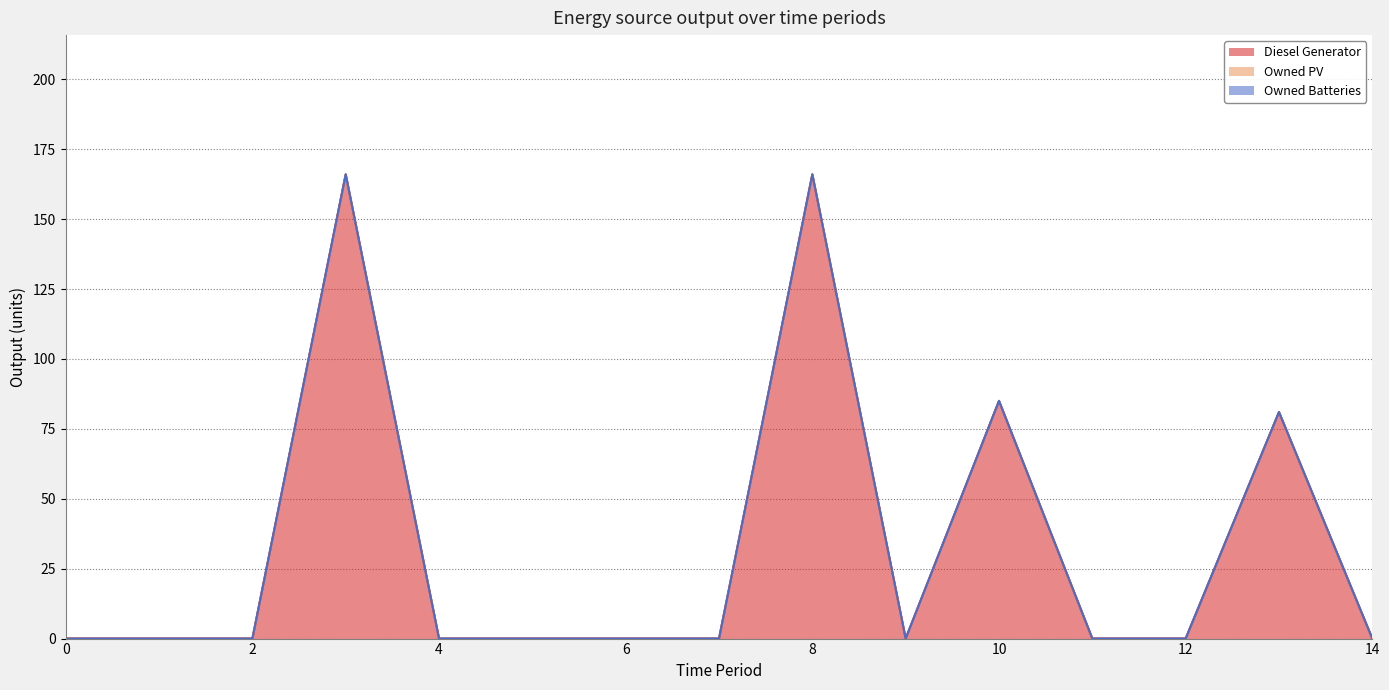

List the labels in order of Diesel Generator value, largest first.

3, 8, 10, 13, 0, 1, 2, 4, 5, 6, 7, 9, 11, 12, 14